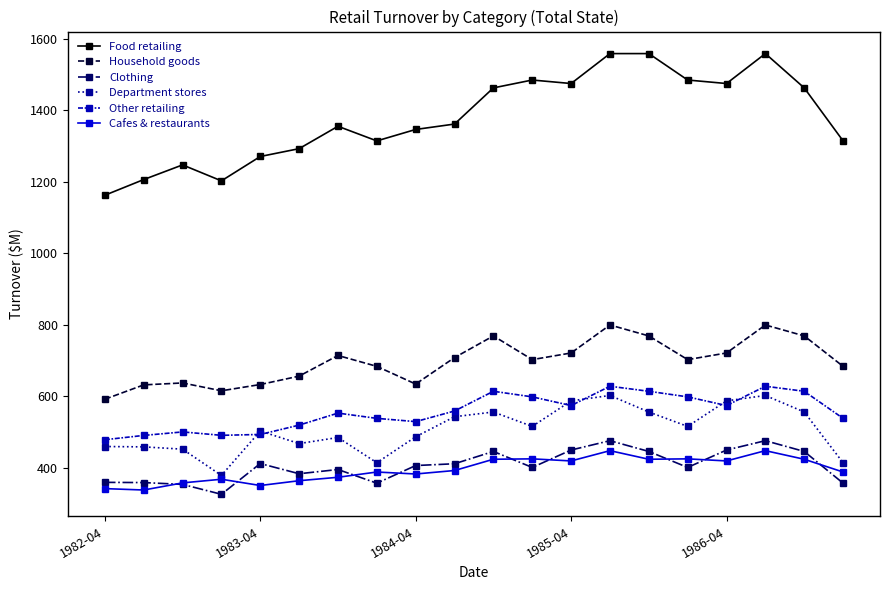

How many lines are shown in the chart?

6